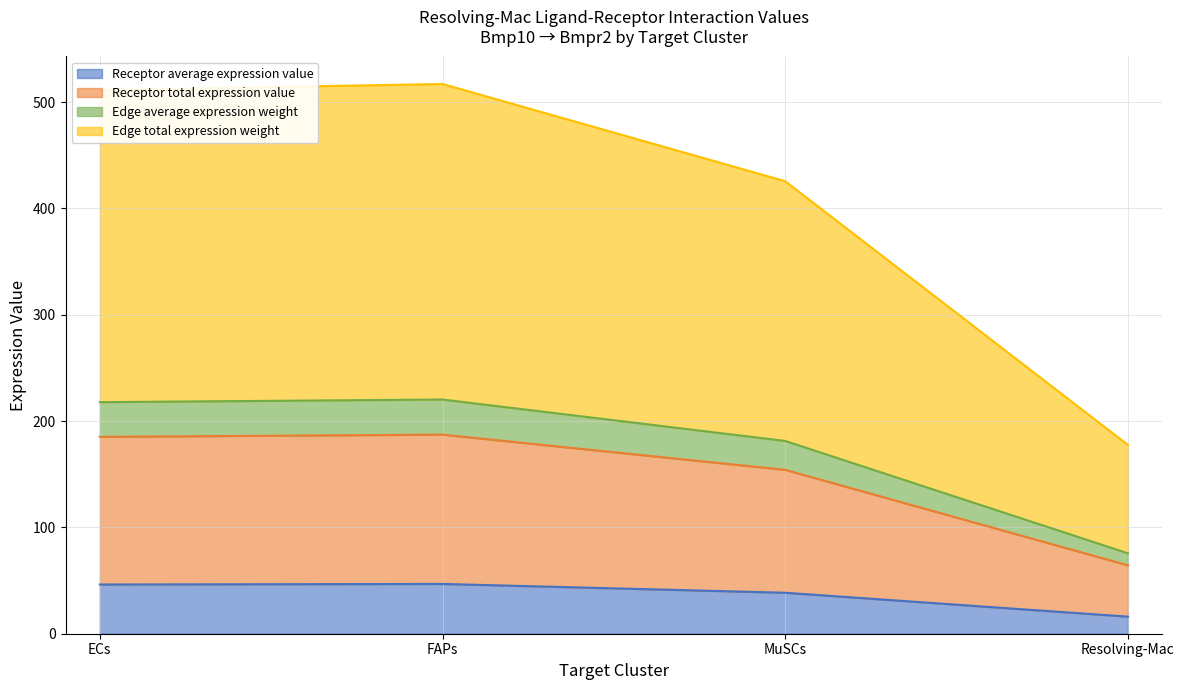

How many data points in Edge total expression weight are less than 511?

2